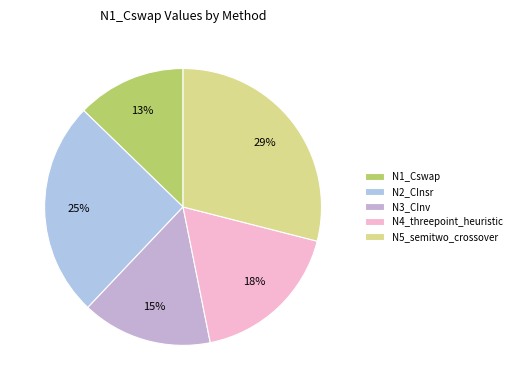

To the nearest percent, what portion does N2_CInsr represent?

25%